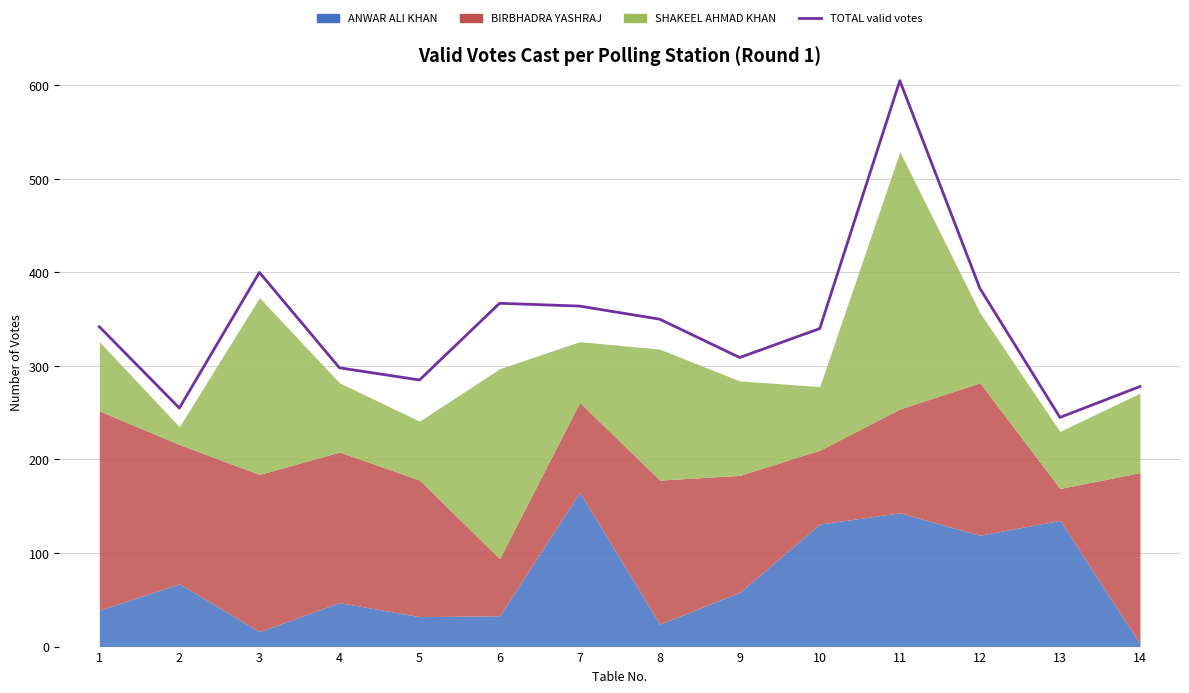

How many points are lower than both their immediate neighbors (excluding endpoints)?

4